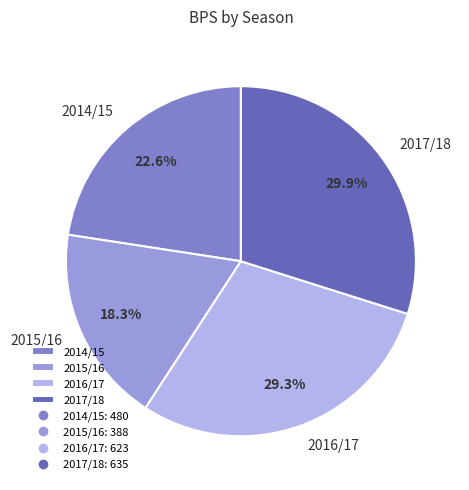

Between 2014/15 and 2016/17, which is larger?

2016/17